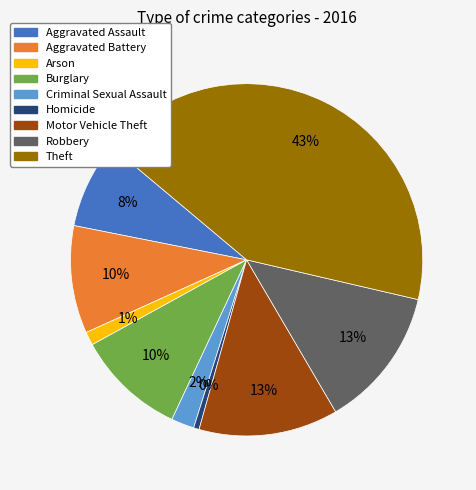

Is the sum of Theft and Arson greater than half?

No